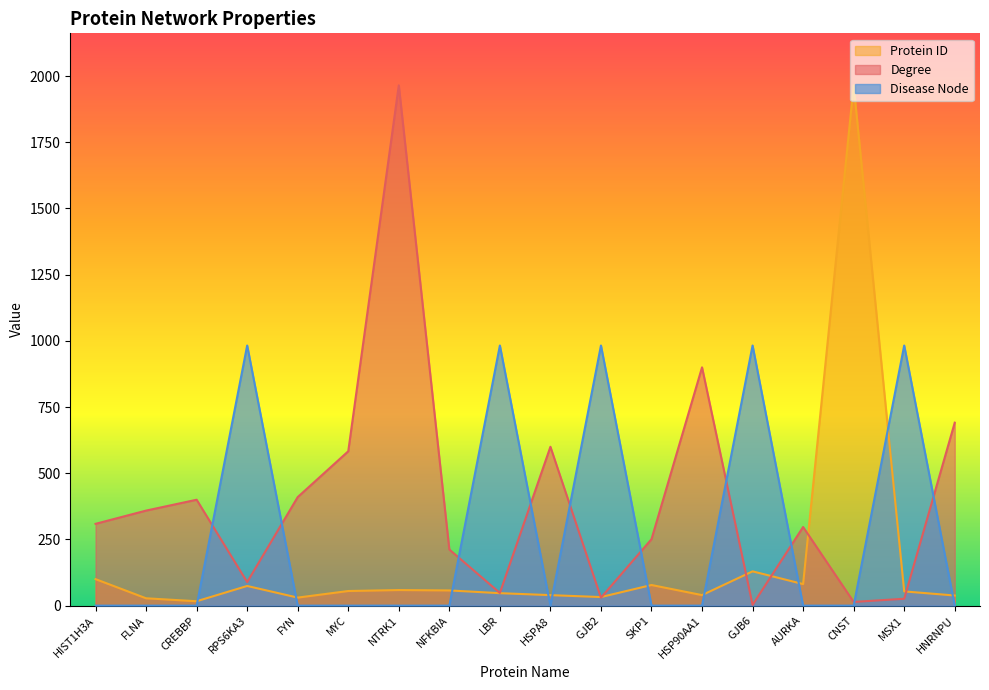

Where does the Protein ID series first go above 55?

HIST1H3A